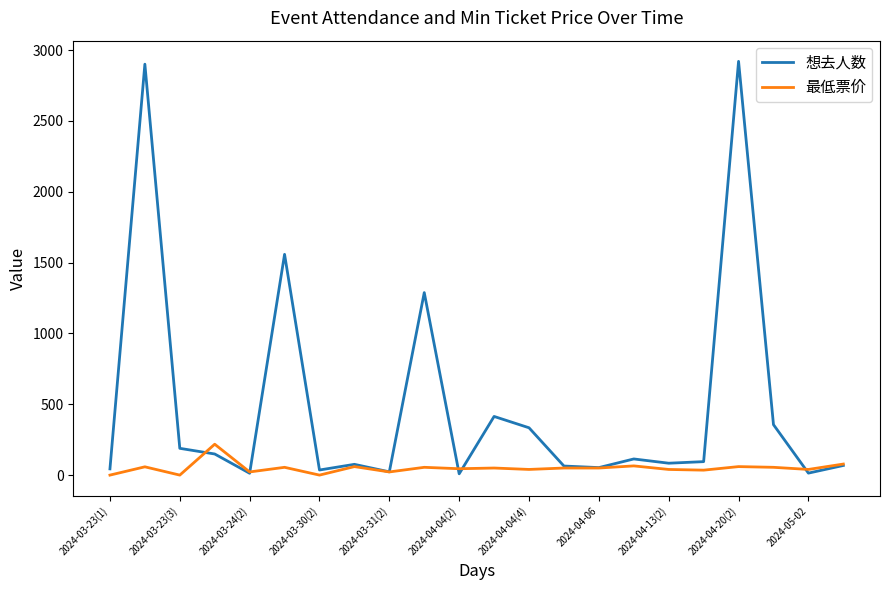

What is the maximum value shown in the chart?

2920.0